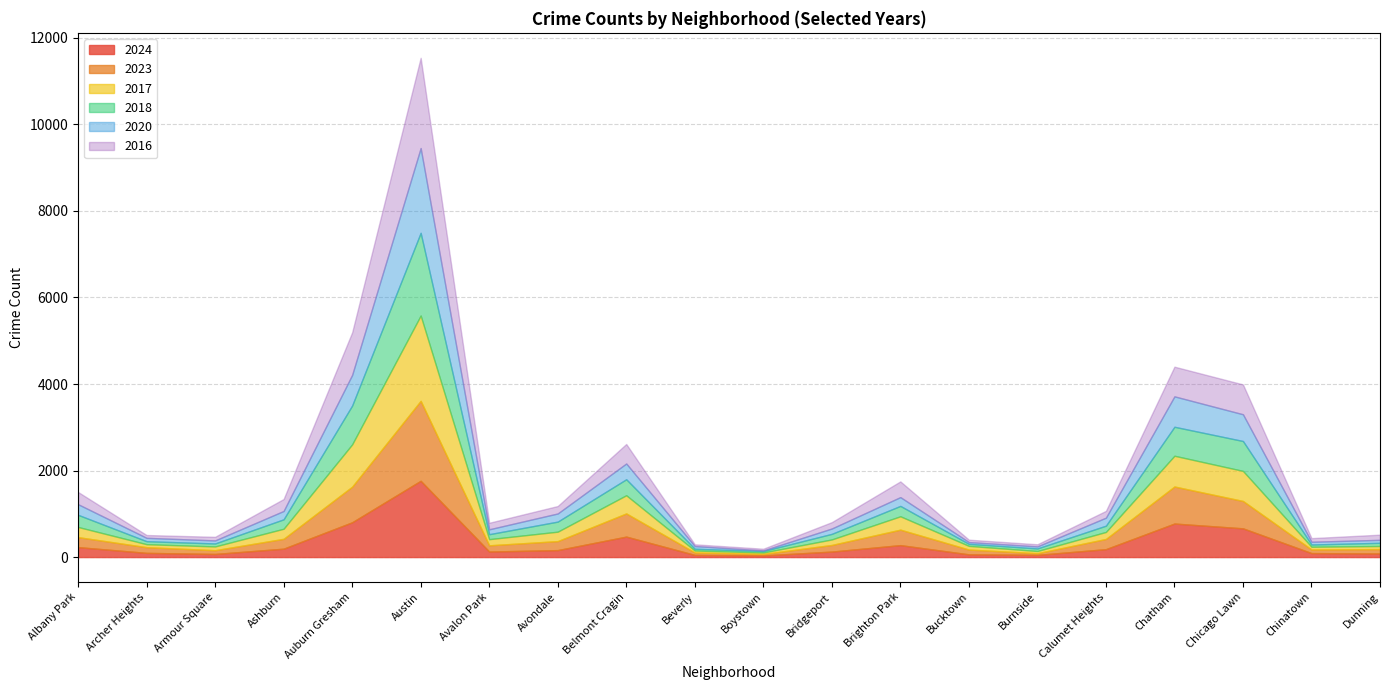

Which category has the highest value in the 2024 series?

Austin